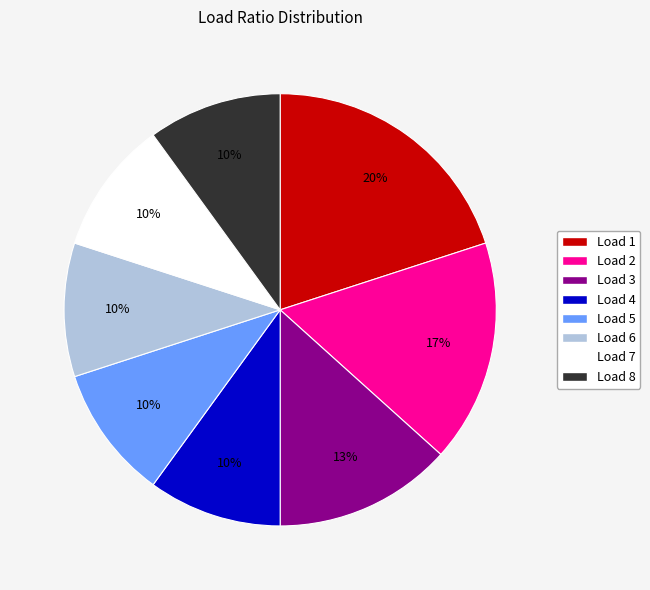

How many segments does this pie chart have?

8